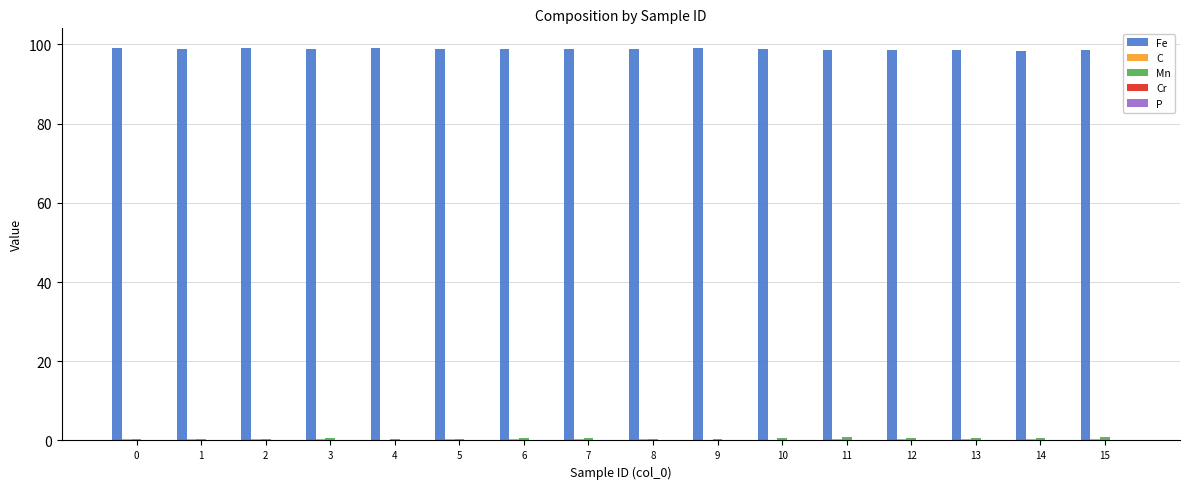

What is the greatest value displayed?

99.1